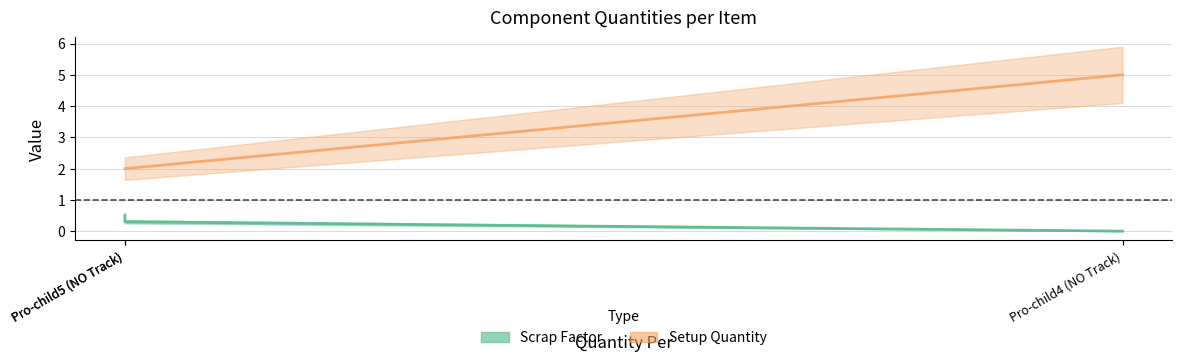

How many Setup Quantity values are between 2 and 5?

3